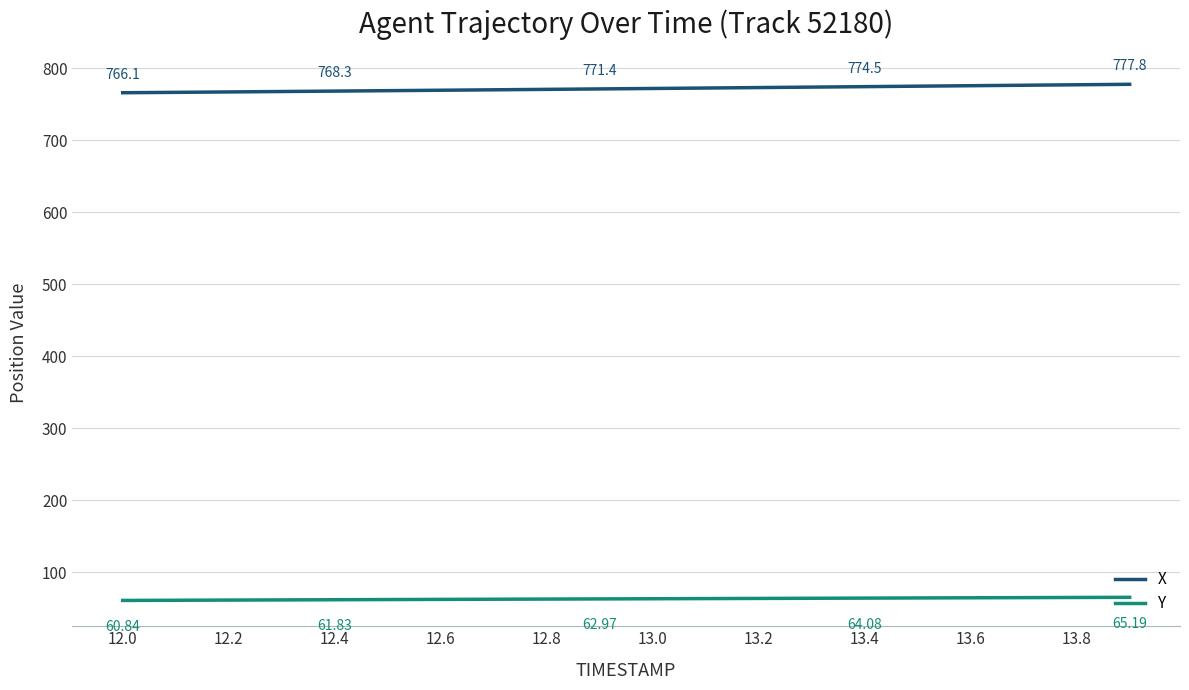

List the series in order of their peak value, lowest first.

Y, X